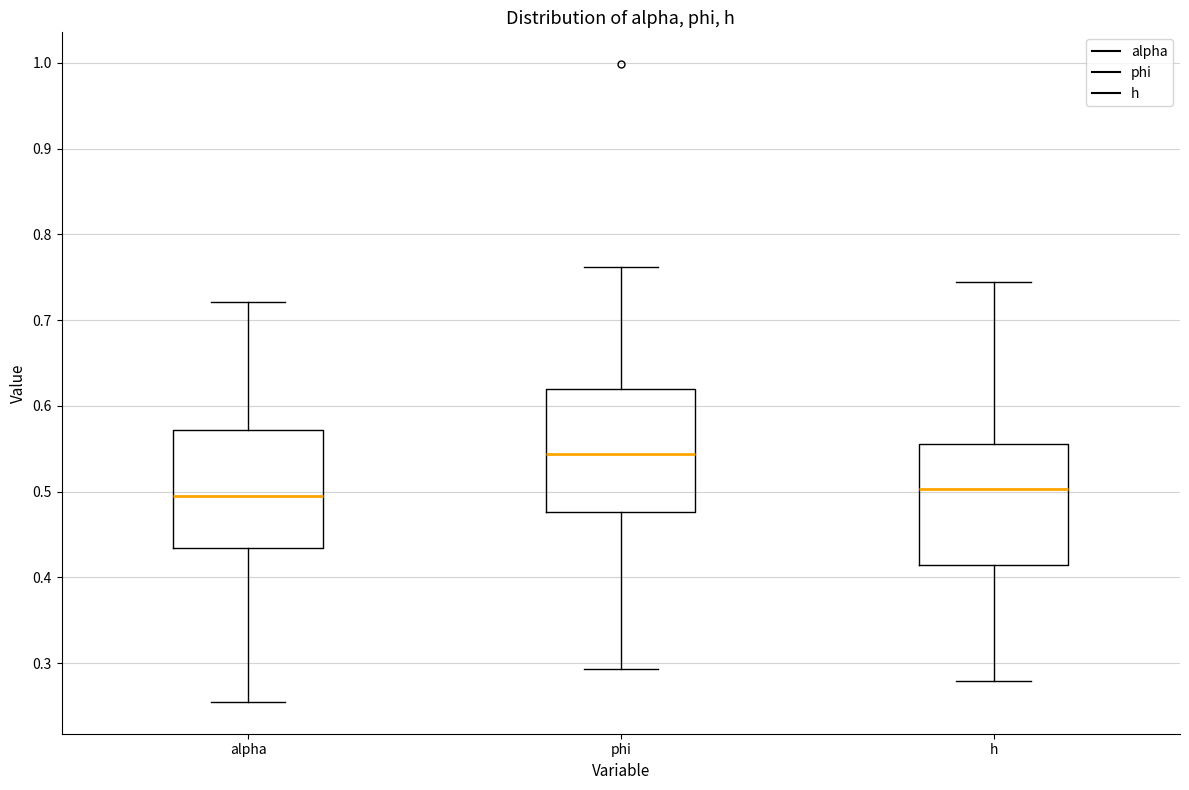

Reading left to right, read every box against the y-axis: the position of its median line, the range the box covers, and the ends of its whiskers. The values are not printed on the chart, so give them approximately, as read against the axis.

alpha: median 0.49, box 0.43 to 0.57, whiskers 0.25 to 0.72
phi: median 0.54, box 0.48 to 0.62, whiskers 0.29 to 0.76
h: median 0.50, box 0.41 to 0.56, whiskers 0.28 to 0.74